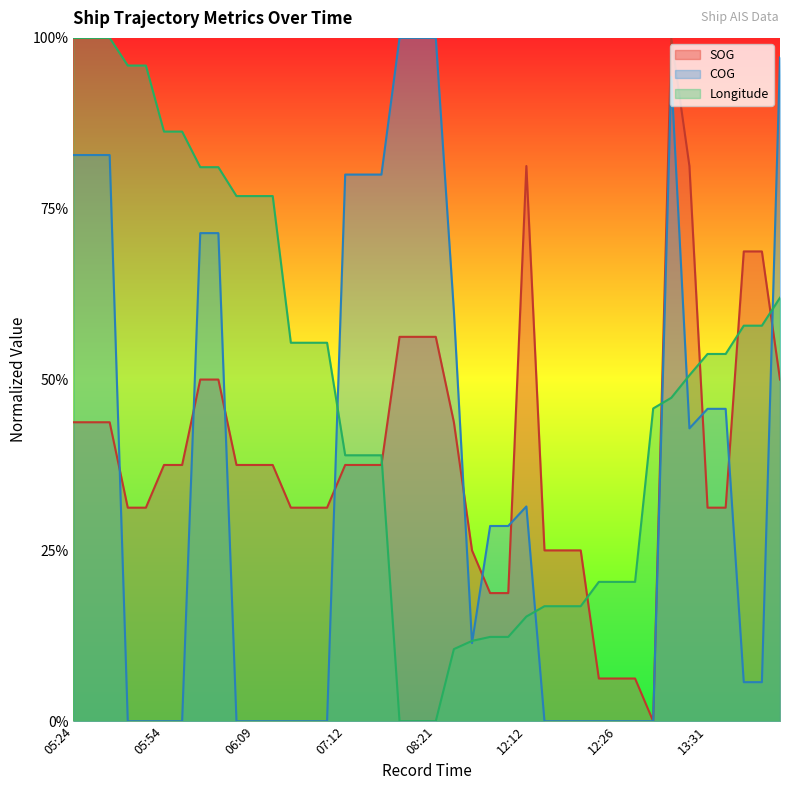

Between 08:21 and 06:03, which is larger?

08:21